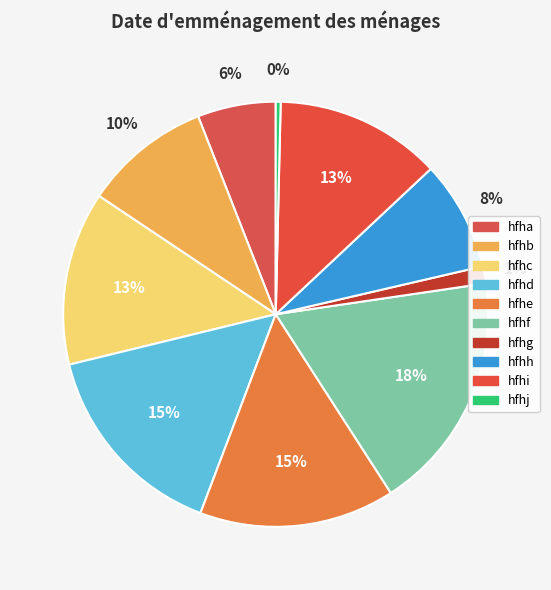

Is there any slice that represents more than half of the pie?

No